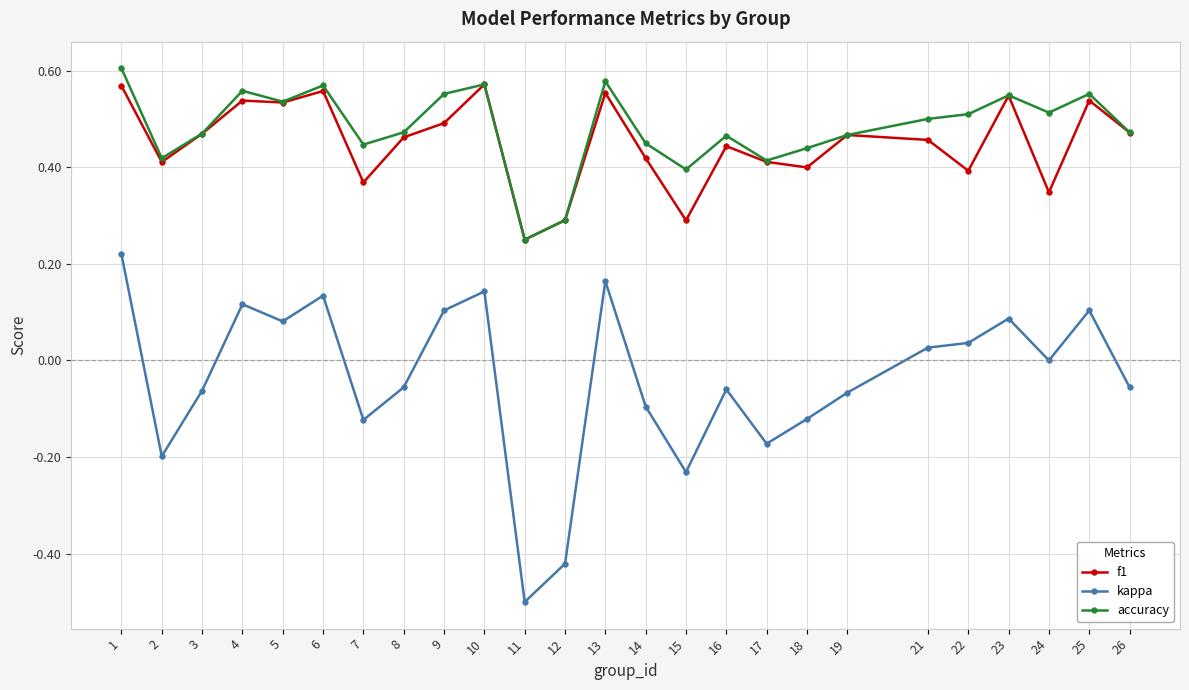

Count the f1 values in the range 0 to 1.

25